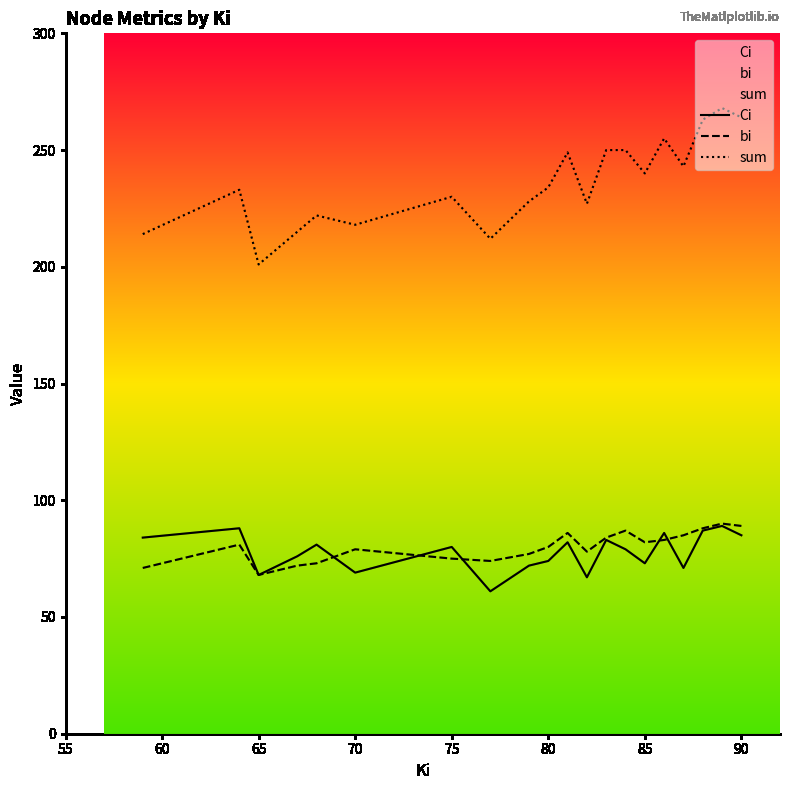

At how many categories does at least one series exceed 80?

20